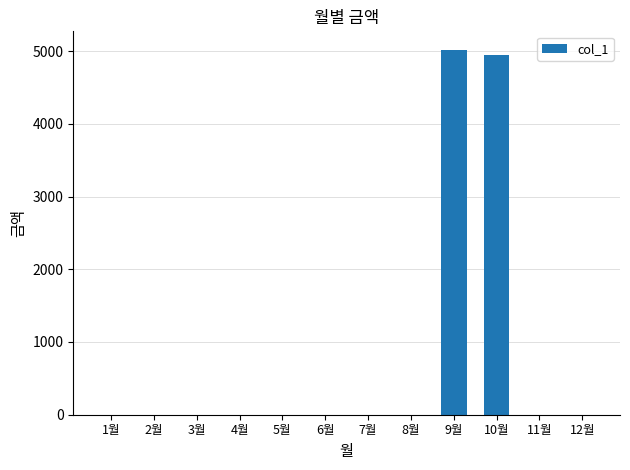

What is the maximum value shown in the chart?

5020